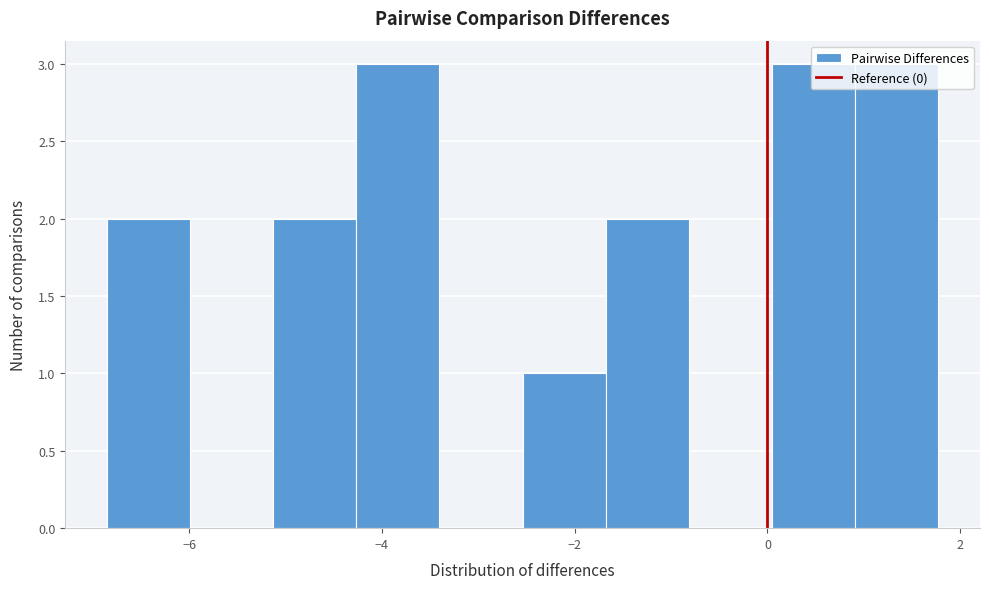

How tall is the bar that spans -2.6 to -1.6 on the x-axis? Neither the bar edges nor the heights are printed on the chart, so give them approximately, as read against the axes.

1